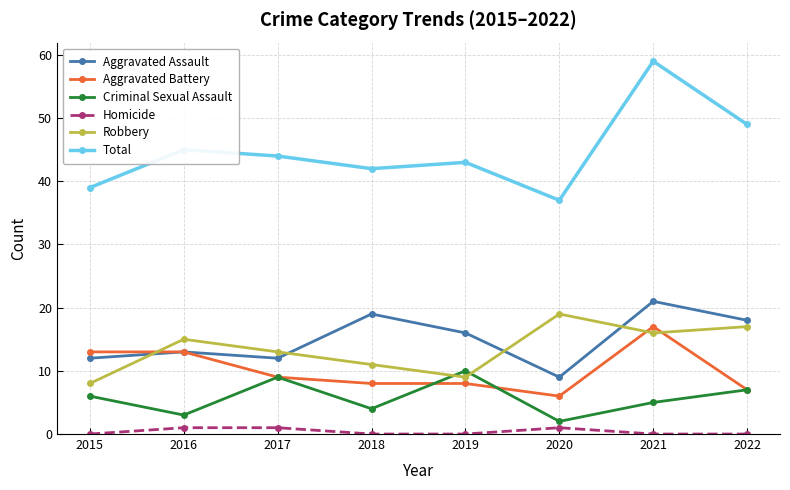

The Total series shows 43 at 2019. True or false?

True